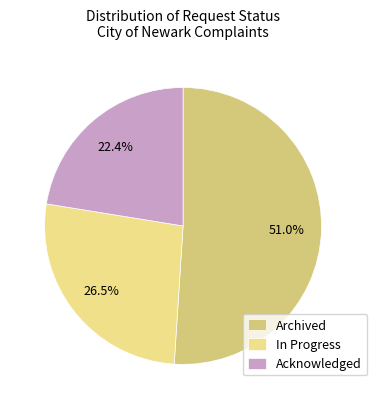

How many segments does this pie chart have?

3